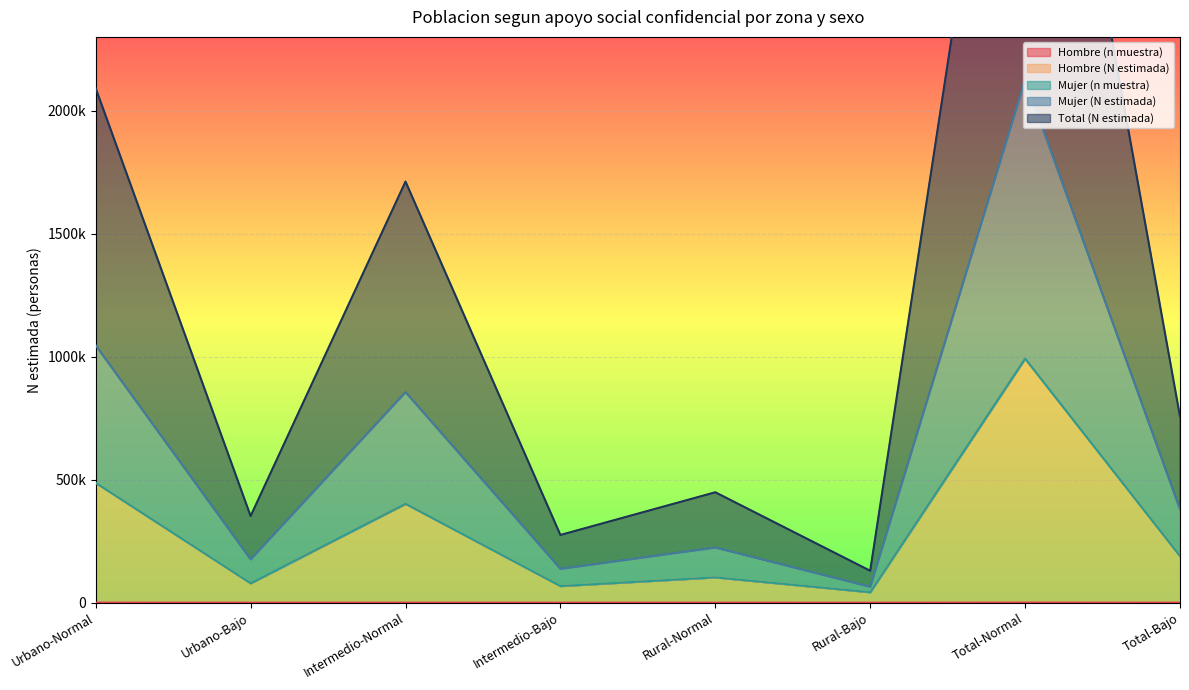

At which category does Hombre (n muestra) reach its first local valley?

Urbano-Bajo